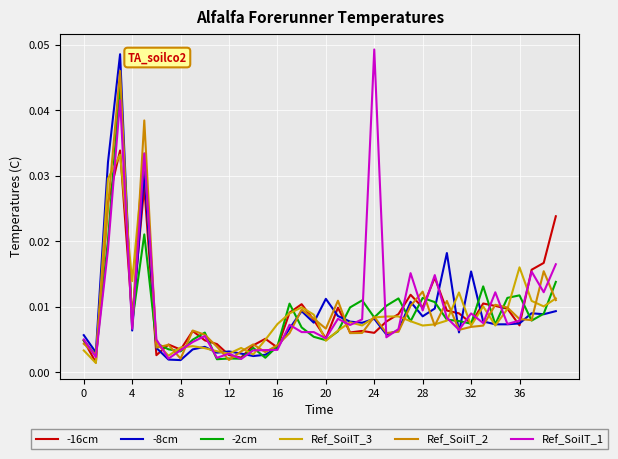

Is this an area chart (filled region under the line)?

No